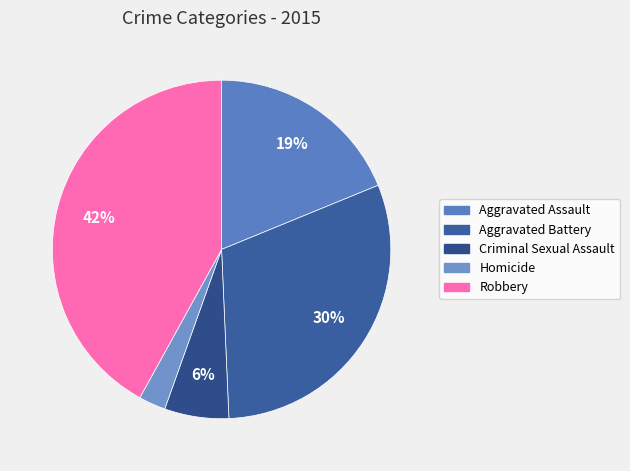

Combined, do Robbery and Aggravated Battery account for over 50%?

Yes